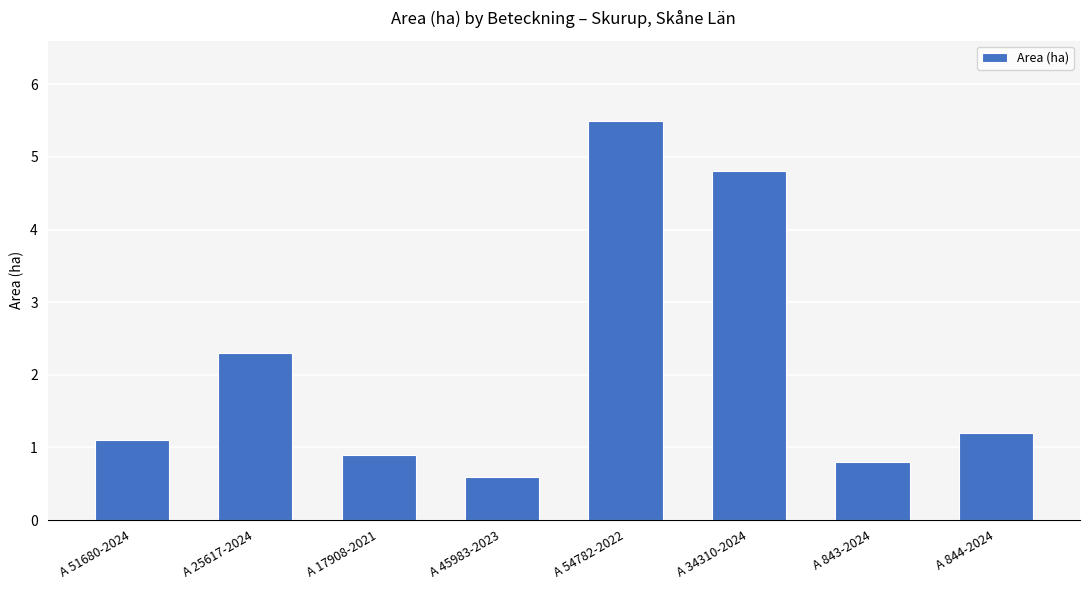

Which label corresponds to the largest value in the chart?

A 54782-2022